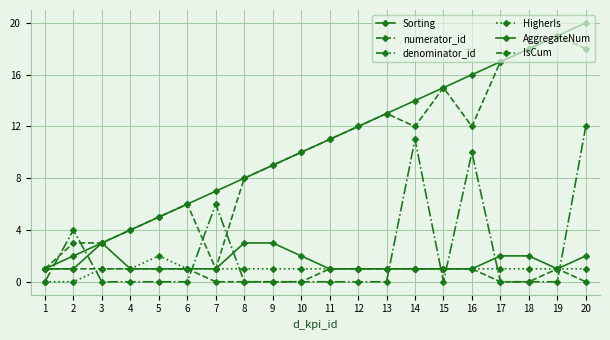

What is the difference between the maximum and second lowest values in the Sorting series?

18